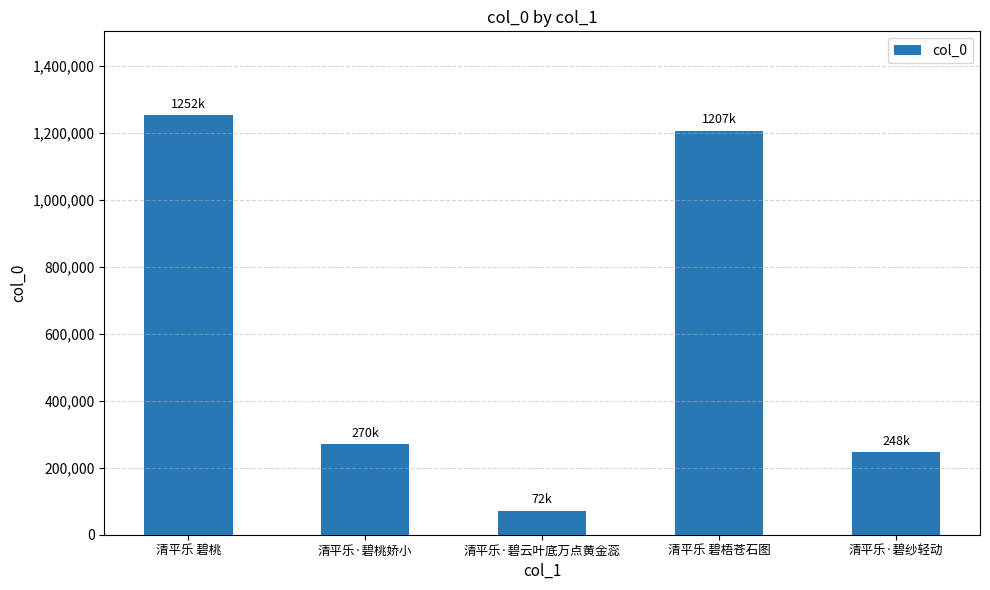

At which category does the chart reach its minimum across all series?

清平乐·碧云叶底万点黄金蕊